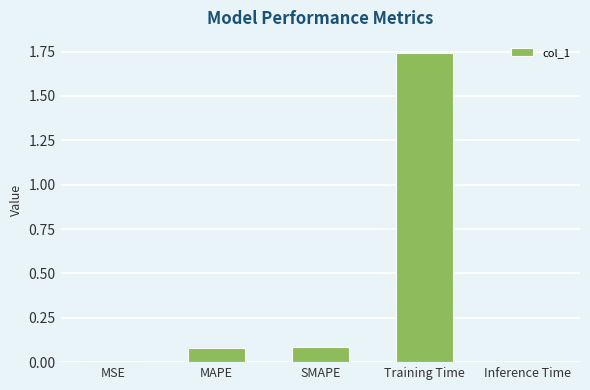

What is the sum of the values at Training Time and MAPE?

1.8